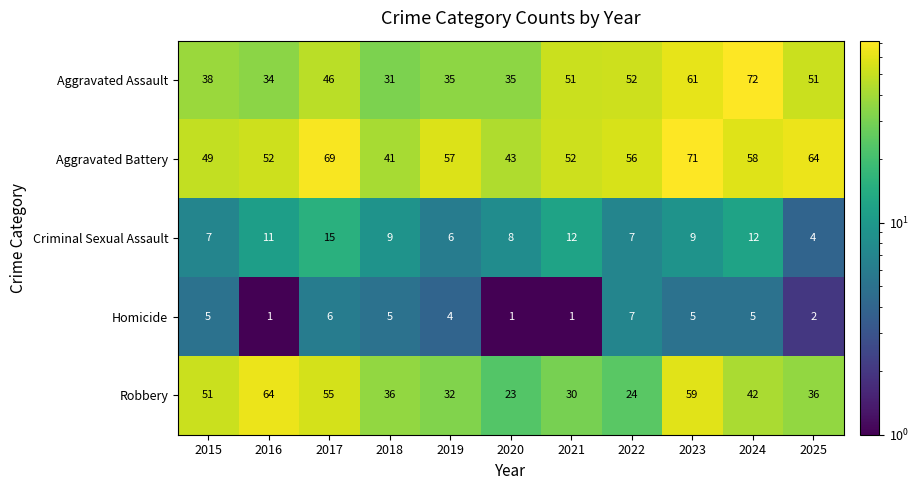

What is the difference between the second highest and minimum values in the Criminal Sexual Assault series?

8